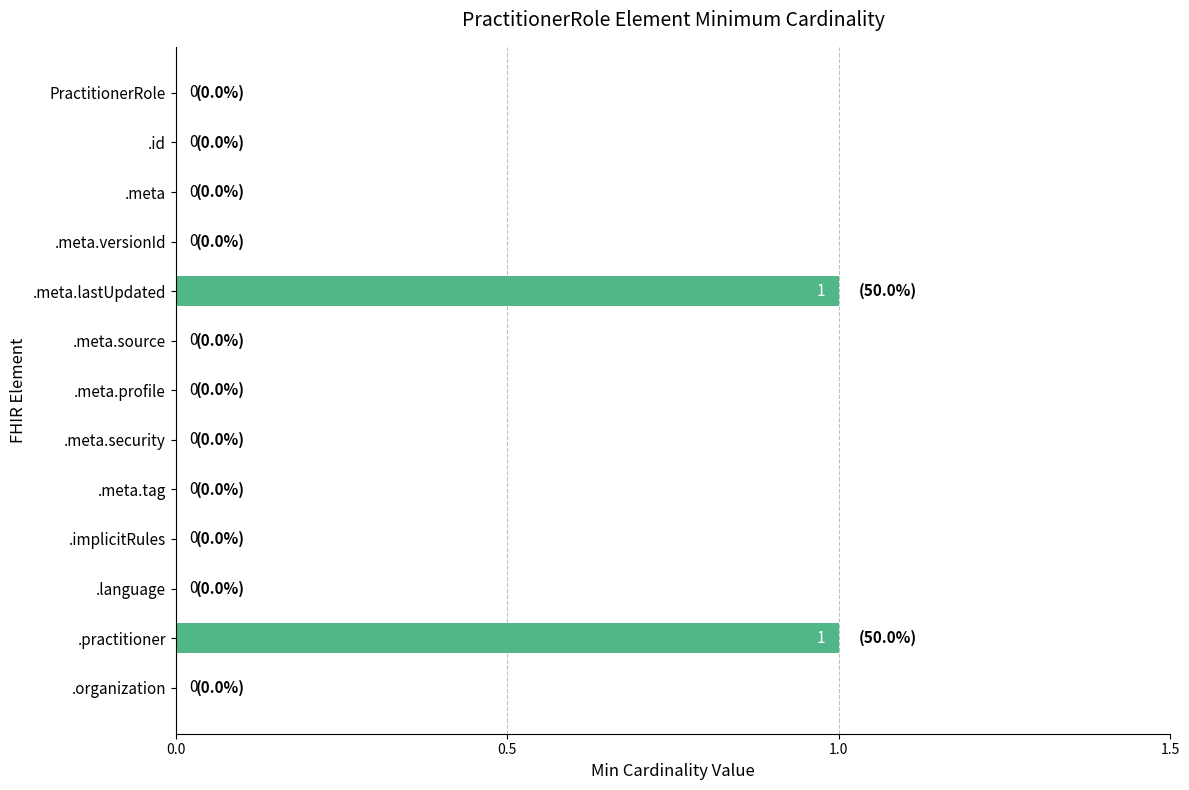

The chart shows a value of 0 at .meta.tag. True or false?

True